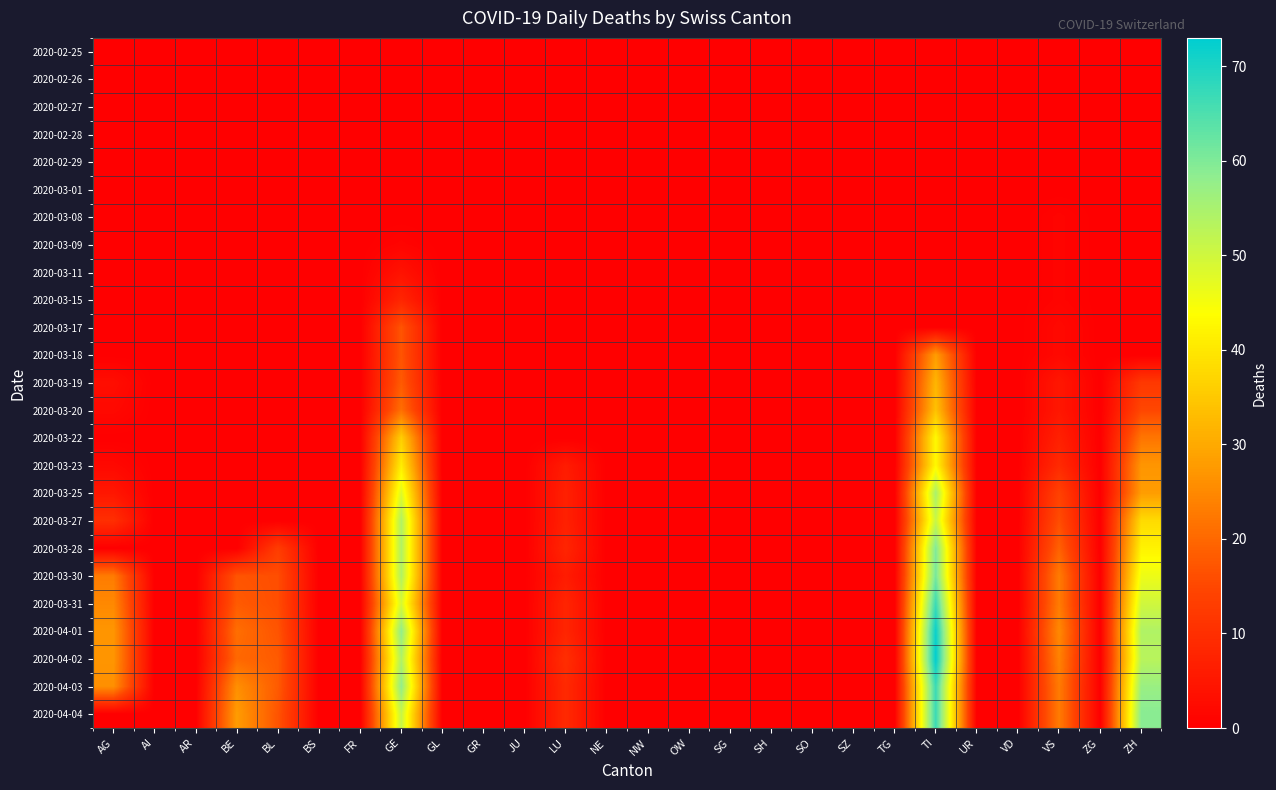

Reading left to right, extract all data points from this chart.

2020-02-25: AG=0	AI=0	AR=0	BE=0	BL=0	BS=0	FR=0	GE=0	GL=0	GR=0	JU=0	LU=0	NE=0	NW=0	OW=0	SG=0	SH=0	SO=0	SZ=0	TG=0	TI=0	UR=0	VD=0	VS=0	ZG=0	ZH=0
2020-02-26: AG=0	AI=0	AR=0	BE=0	BL=0	BS=0	FR=0	GE=0	GL=0	GR=0	JU=0	LU=0	NE=0	NW=0	OW=0	SG=0	SH=0	SO=0	SZ=0	TG=0	TI=0	UR=0	VD=0	VS=0	ZG=0	ZH=0
2020-02-27: AG=0	AI=0	AR=0	BE=0	BL=0	BS=0	FR=0	GE=0	GL=0	GR=0	JU=0	LU=0	NE=0	NW=0	OW=0	SG=0	SH=0	SO=0	SZ=0	TG=0	TI=0	UR=0	VD=0	VS=0	ZG=0	ZH=0
2020-02-28: AG=0	AI=0	AR=0	BE=0	BL=0	BS=0	FR=0	GE=0	GL=0	GR=0	JU=0	LU=0	NE=0	NW=0	OW=0	SG=0	SH=0	SO=0	SZ=0	TG=0	TI=0	UR=0	VD=0	VS=0	ZG=0	ZH=0
2020-02-29: AG=0	AI=0	AR=0	BE=0	BL=0	BS=0	FR=0	GE=0	GL=0	GR=0	JU=0	LU=0	NE=0	NW=0	OW=0	SG=0	SH=0	SO=0	SZ=0	TG=0	TI=0	UR=0	VD=0	VS=0	ZG=0	ZH=0
2020-03-01: AG=0	AI=0	AR=0	BE=0	BL=0	BS=0	FR=0	GE=0	GL=0	GR=0	JU=0	LU=0	NE=0	NW=0	OW=0	SG=0	SH=0	SO=0	SZ=0	TG=0	TI=0	UR=0	VD=0	VS=0	ZG=0	ZH=0
2020-03-08: AG=0	AI=0	AR=0	BE=0	BL=0	BS=0	FR=0	GE=0	GL=0	GR=0	JU=0	LU=0	NE=0	NW=0	OW=0	SG=0	SH=0	SO=0	SZ=0	TG=0	TI=0	UR=0	VD=0	VS=1	ZG=0	ZH=0
2020-03-09: AG=0	AI=0	AR=0	BE=0	BL=0	BS=0	FR=0	GE=1	GL=0	GR=0	JU=0	LU=0	NE=0	NW=0	OW=0	SG=0	SH=0	SO=0	SZ=0	TG=0	TI=0	UR=0	VD=0	VS=1	ZG=0	ZH=0
2020-03-11: AG=0	AI=0	AR=0	BE=0	BL=0	BS=0	FR=0	GE=4	GL=0	GR=0	JU=0	LU=0	NE=0	NW=0	OW=0	SG=0	SH=0	SO=0	SZ=0	TG=0	TI=0	UR=0	VD=0	VS=1	ZG=0	ZH=0
2020-03-15: AG=0	AI=0	AR=0	BE=0	BL=0	BS=0	FR=0	GE=8	GL=0	GR=0	JU=0	LU=0	NE=0	NW=0	OW=0	SG=0	SH=0	SO=0	SZ=0	TG=0	TI=0	UR=0	VD=0	VS=1	ZG=0	ZH=0
2020-03-17: AG=0	AI=0	AR=0	BE=0	BL=0	BS=0	FR=0	GE=17	GL=0	GR=0	JU=0	LU=0	NE=0	NW=0	OW=0	SG=0	SH=0	SO=0	SZ=0	TG=0	TI=0	UR=0	VD=0	VS=2	ZG=0	ZH=0
2020-03-18: AG=0	AI=0	AR=0	BE=0	BL=0	BS=0	FR=0	GE=17	GL=0	GR=0	JU=0	LU=0	NE=0	NW=0	OW=0	SG=0	SH=0	SO=0	SZ=0	TG=0	TI=28	UR=0	VD=0	VS=2	ZG=0	ZH=0
2020-03-19: AG=3	AI=0	AR=0	BE=0	BL=0	BS=0	FR=0	GE=18	GL=0	GR=0	JU=0	LU=0	NE=0	NW=0	OW=0	SG=0	SH=0	SO=0	SZ=0	TG=0	TI=32	UR=0	VD=0	VS=5	ZG=0	ZH=12
2020-03-20: AG=2	AI=0	AR=0	BE=0	BL=0	BS=0	FR=0	GE=21	GL=0	GR=0	JU=0	LU=0	NE=0	NW=0	OW=0	SG=0	SH=0	SO=0	SZ=0	TG=0	TI=34	UR=0	VD=0	VS=5	ZG=0	ZH=15
2020-03-22: AG=0	AI=0	AR=0	BE=0	BL=0	BS=0	FR=0	GE=36	GL=0	GR=0	JU=0	LU=0	NE=0	NW=0	OW=0	SG=0	SH=0	SO=0	SZ=0	TG=0	TI=43	UR=0	VD=0	VS=7	ZG=0	ZH=22
2020-03-23: AG=2	AI=0	AR=0	BE=0	BL=0	BS=0	FR=0	GE=41	GL=0	GR=0	JU=0	LU=6	NE=0	NW=0	OW=0	SG=0	SH=0	SO=0	SZ=0	TG=0	TI=43	UR=0	VD=0	VS=9	ZG=0	ZH=27
2020-03-25: AG=5	AI=0	AR=0	BE=0	BL=0	BS=0	FR=0	GE=48	GL=0	GR=0	JU=0	LU=7	NE=0	NW=0	OW=0	SG=0	SH=0	SO=0	SZ=0	TG=0	TI=55	UR=0	VD=0	VS=14	ZG=0	ZH=28
2020-03-27: AG=10	AI=0	AR=0	BE=0	BL=0	BS=0	FR=0	GE=54	GL=0	GR=0	JU=0	LU=7	NE=0	NW=0	OW=0	SG=0	SH=0	SO=0	SZ=0	TG=0	TI=51	UR=0	VD=0	VS=16	ZG=0	ZH=38
2020-03-28: AG=0	AI=0	AR=0	BE=0	BL=13	BS=0	FR=0	GE=54	GL=0	GR=0	JU=0	LU=8	NE=0	NW=0	OW=0	SG=0	SH=0	SO=0	SZ=0	TG=0	TI=60	UR=0	VD=0	VS=19	ZG=0	ZH=42
2020-03-30: AG=23	AI=0	AR=0	BE=17	BL=16	BS=0	FR=0	GE=54	GL=0	GR=0	JU=0	LU=6	NE=0	NW=0	OW=0	SG=0	SH=0	SO=0	SZ=0	TG=0	TI=61	UR=0	VD=0	VS=23	ZG=0	ZH=46
2020-03-31: AG=25	AI=0	AR=0	BE=18	BL=16	BS=0	FR=0	GE=49	GL=0	GR=0	JU=0	LU=8	NE=0	NW=0	OW=0	SG=0	SH=0	SO=0	SZ=0	TG=0	TI=67	UR=0	VD=0	VS=23	ZG=0	ZH=50
2020-04-01: AG=27	AI=0	AR=0	BE=21	BL=17	BS=0	FR=0	GE=58	GL=0	GR=0	JU=0	LU=8	NE=0	NW=0	OW=0	SG=0	SH=0	SO=0	SZ=0	TG=0	TI=72	UR=0	VD=0	VS=25	ZG=0	ZH=54
2020-04-02: AG=27	AI=0	AR=0	BE=20	BL=18	BS=0	FR=0	GE=54	GL=0	GR=0	JU=0	LU=10	NE=0	NW=0	OW=0	SG=0	SH=0	SO=0	SZ=0	TG=0	TI=73	UR=0	VD=0	VS=24	ZG=0	ZH=53
2020-04-03: AG=26	AI=0	AR=0	BE=26	BL=18	BS=0	FR=0	GE=58	GL=0	GR=0	JU=0	LU=9	NE=0	NW=0	OW=0	SG=0	SH=0	SO=0	SZ=0	TG=0	TI=67	UR=0	VD=0	VS=23	ZG=0	ZH=57
2020-04-04: AG=0	AI=0	AR=0	BE=28	BL=17	BS=0	FR=0	GE=51	GL=0	GR=0	JU=0	LU=9	NE=0	NW=0	OW=0	SG=0	SH=0	SO=0	SZ=0	TG=0	TI=67	UR=0	VD=0	VS=23	ZG=0	ZH=59